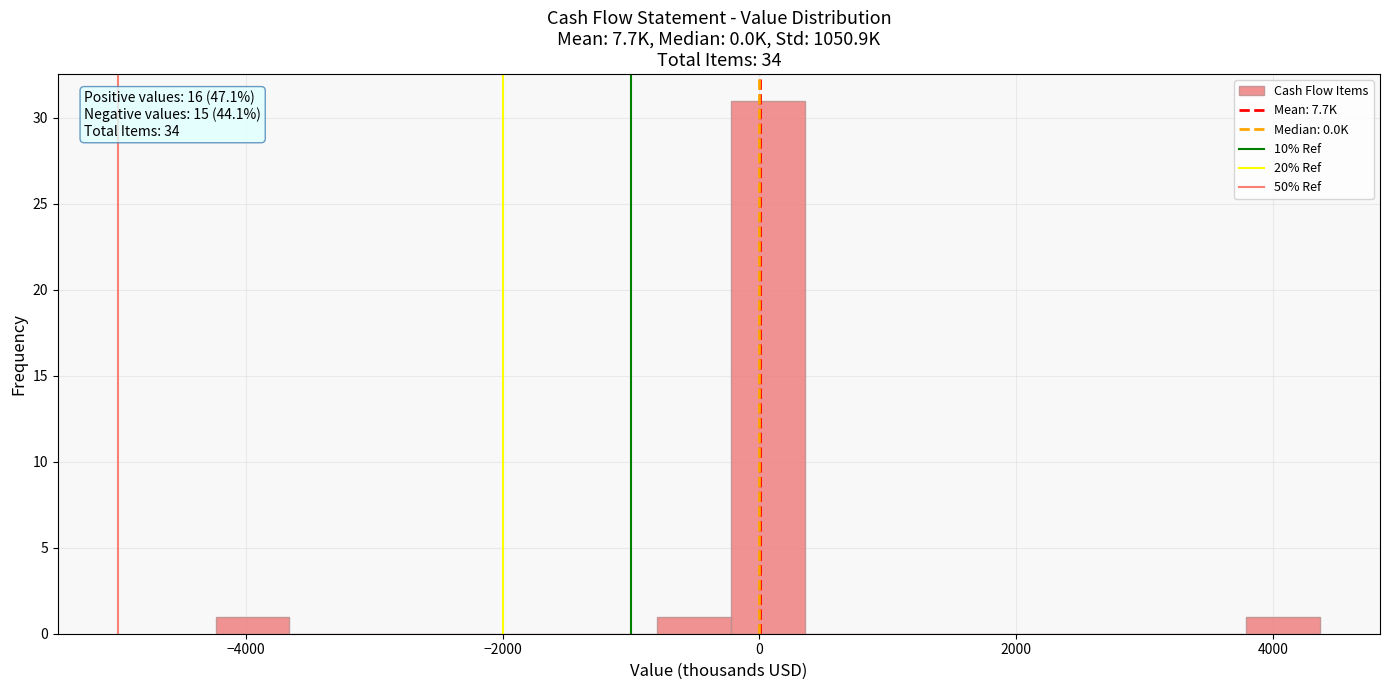

Around what value on the x-axis is the tallest bar? Give the approximate position of its centre, as read against the axis.

0